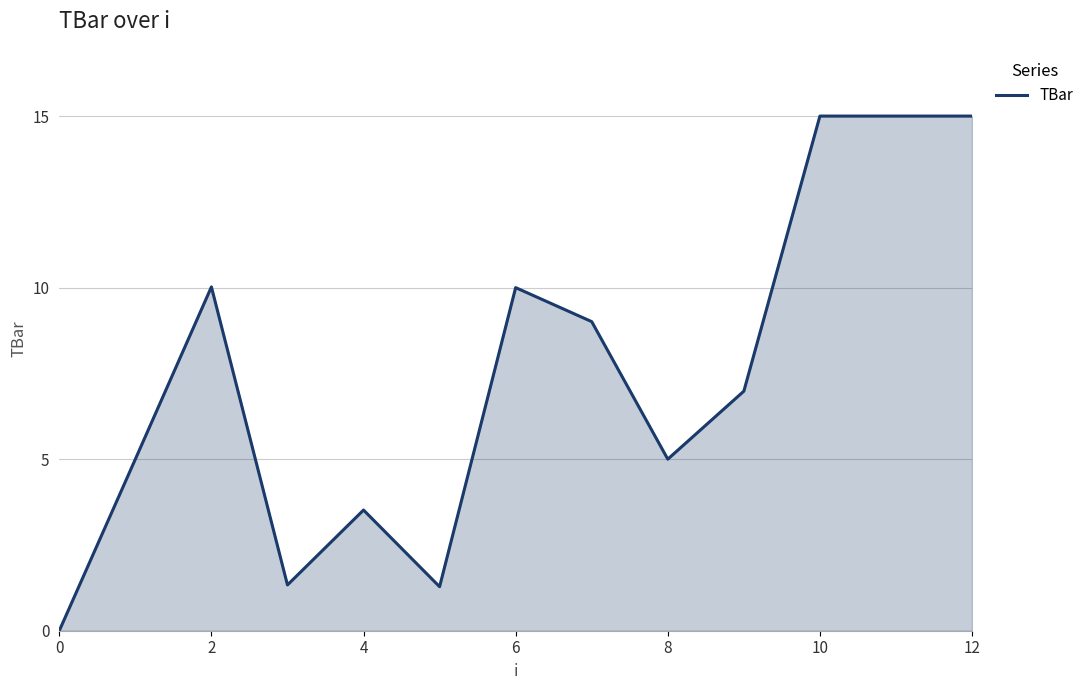

How many distinct data groups are displayed?

1